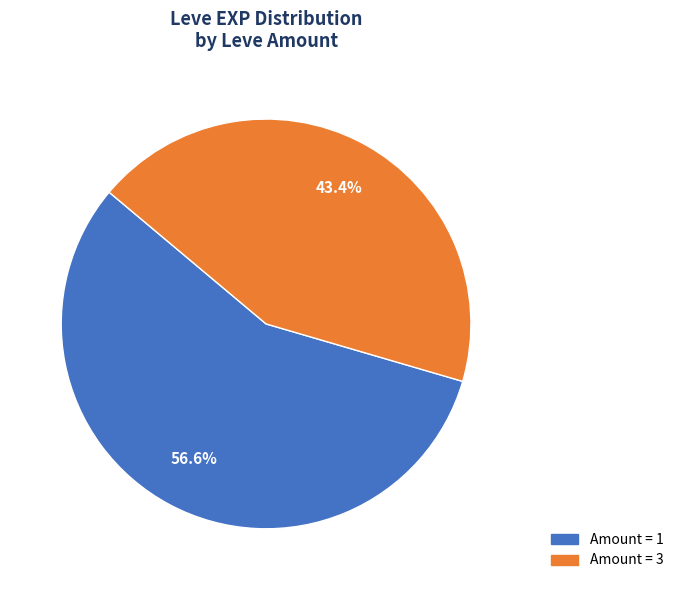

Is there a majority slice in this chart?

Yes